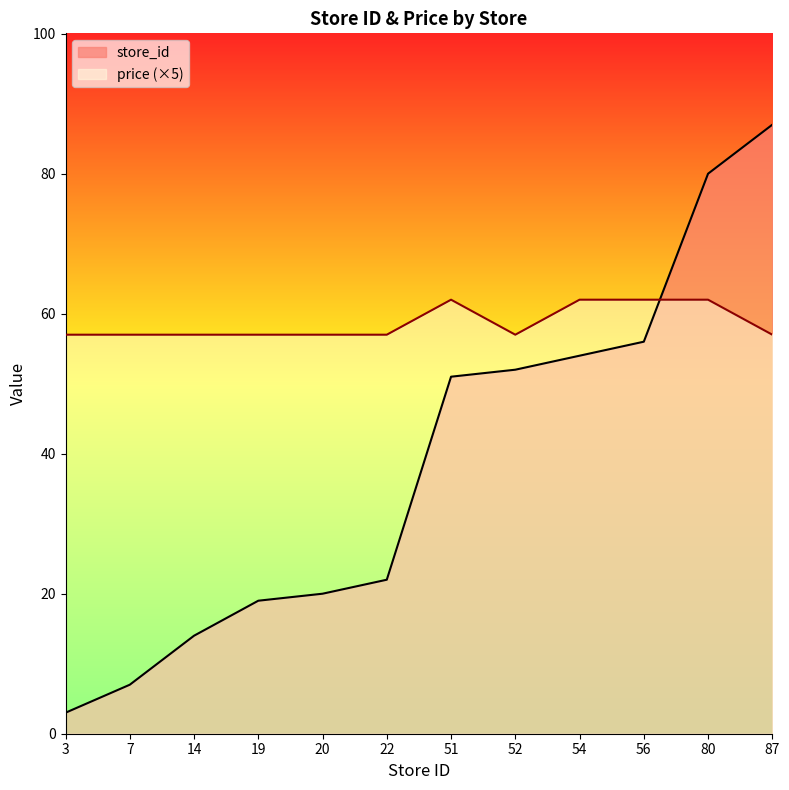

Count the price values in the range 57 to 62.

12